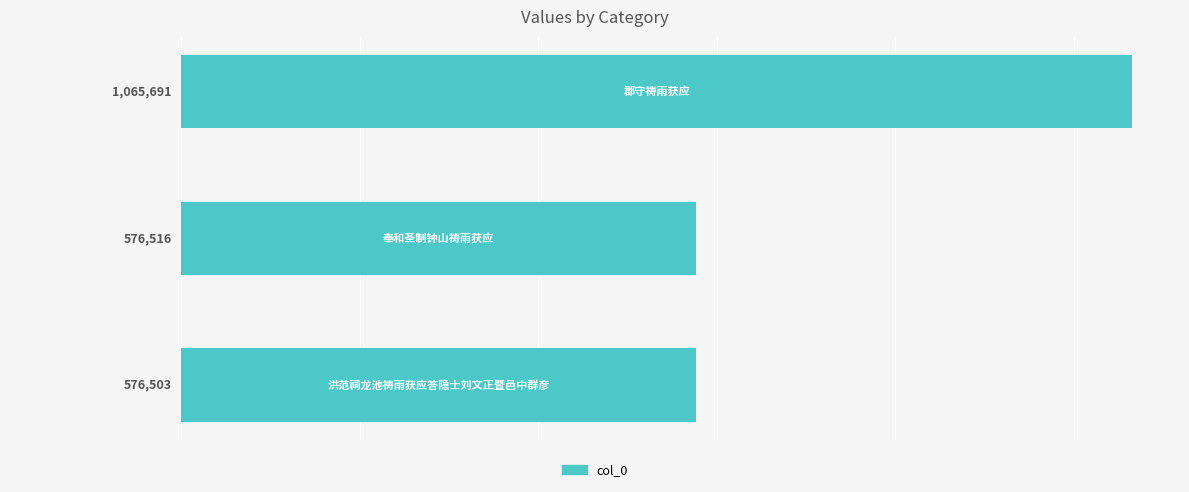

What is the minimum value shown in the chart?

576503